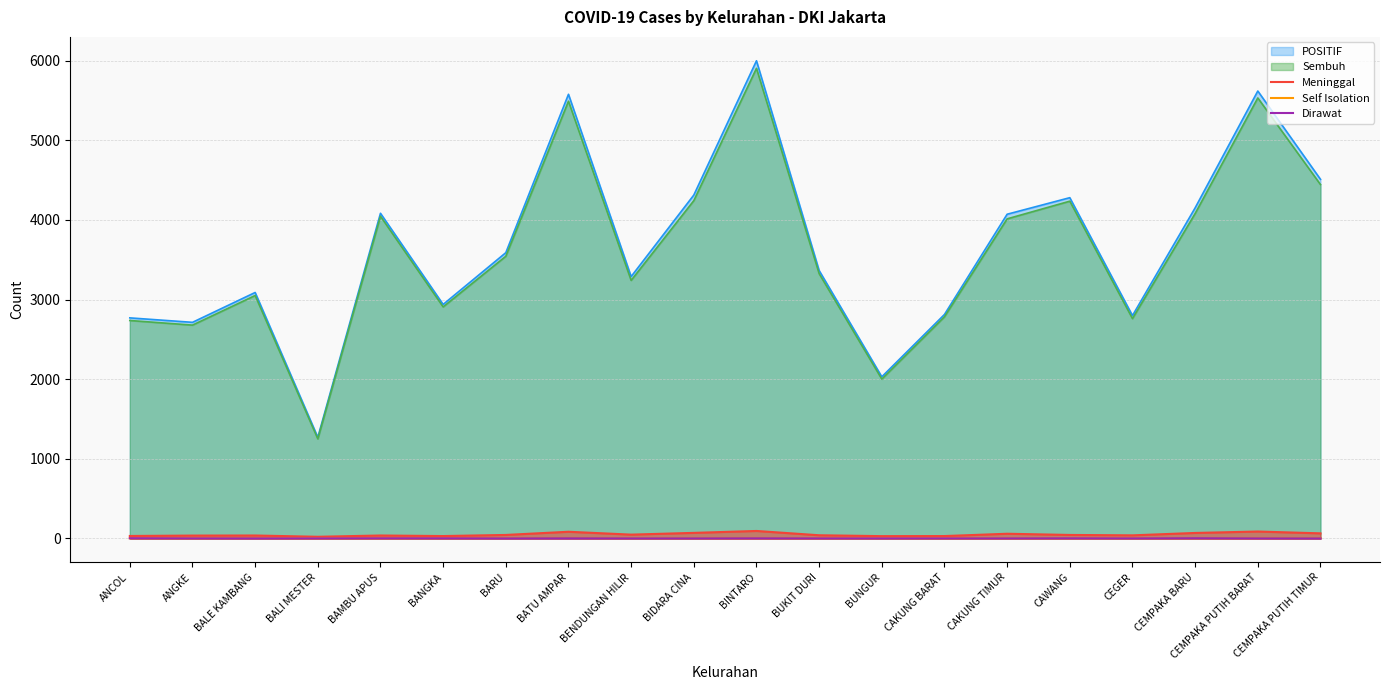

At which category does the chart reach its minimum across all series?

ANGKE